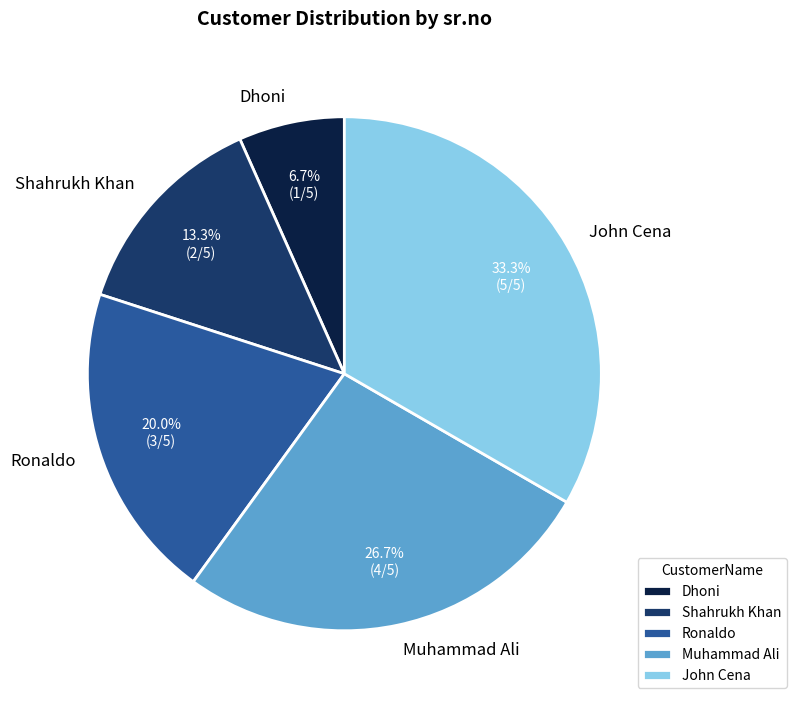

The Dhoni slice represents 7% of the pie. True or false?

True